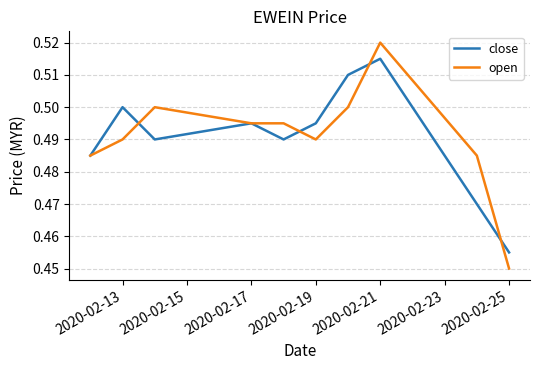

How many interior local peaks does the close series have?

3